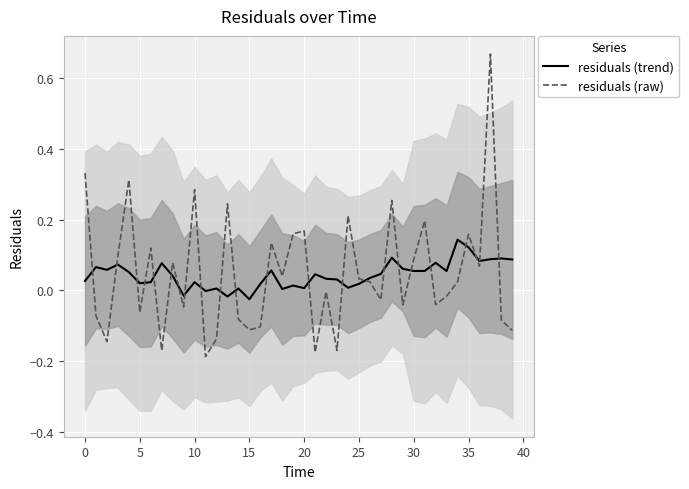

List the series in order of their overall mean, lowest first.

residuals (trend), residuals (raw)